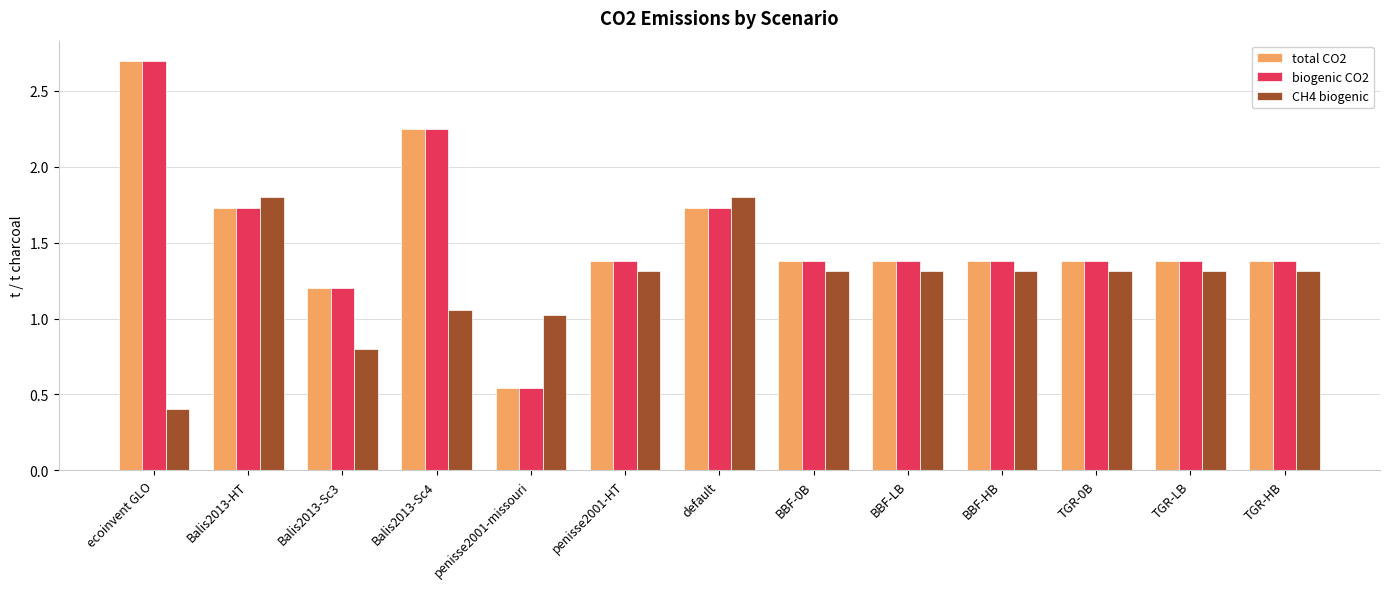

What is the maximum value for total CO2?

2.7